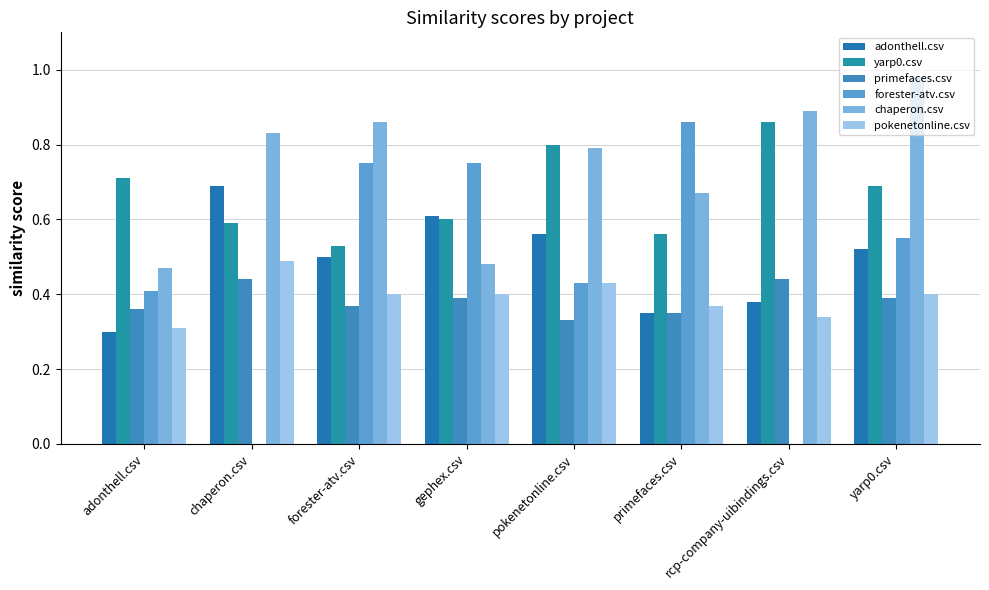

Is it true that pokenetonline.csv equals 0.3 at rcp-company-uibindings.csv?

True